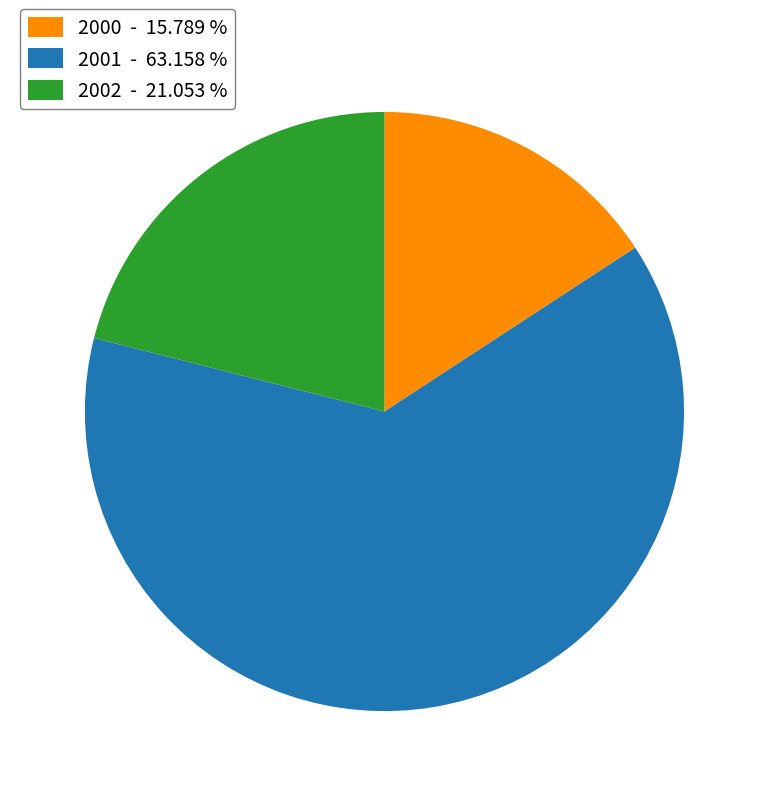

Which category has the smallest portion of the pie?

2000